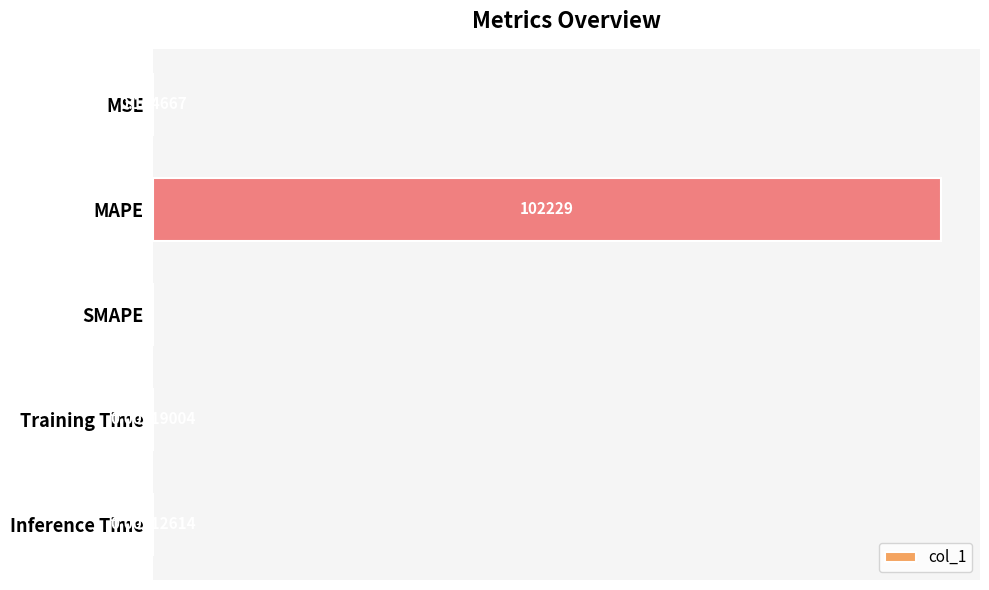

Where is the data nearest to the value 51114?

MSE